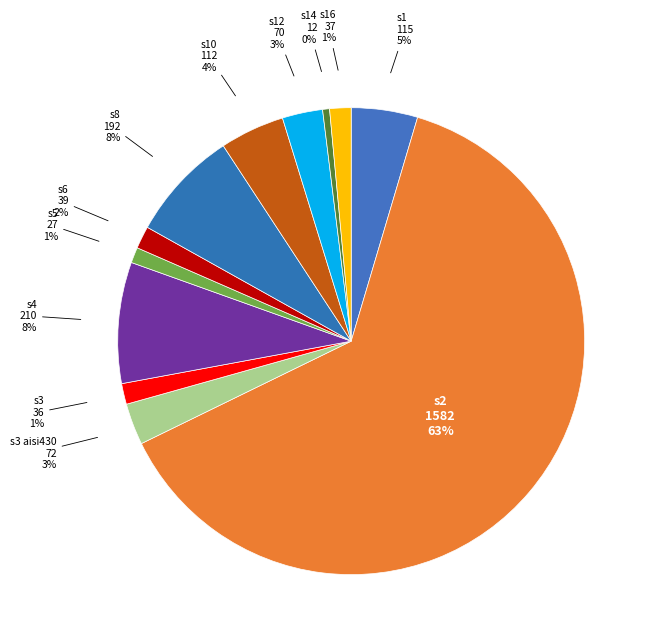

To the nearest percent, what is the average slice percentage?

8%